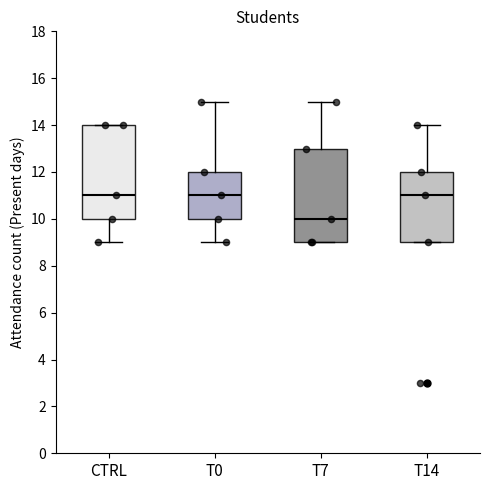

Where does the lower whisker of the box for T0 end on the y-axis? The values are not printed on the chart, so give them approximately, as read against the axis.

9